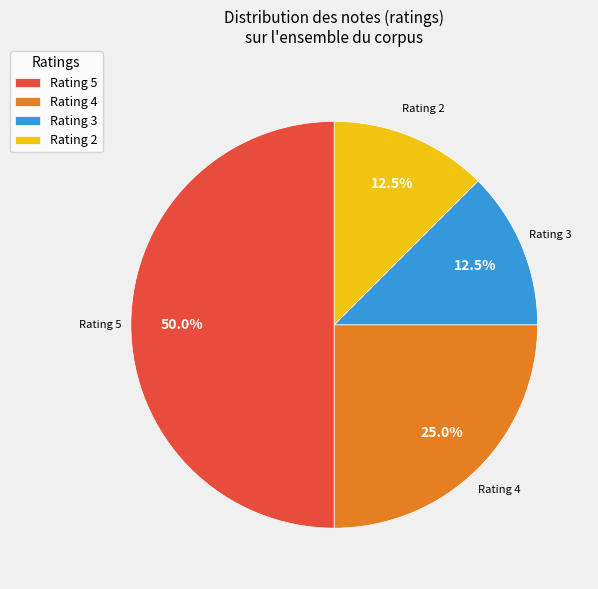

What portion of the pie excludes Rating 4?

75.0%